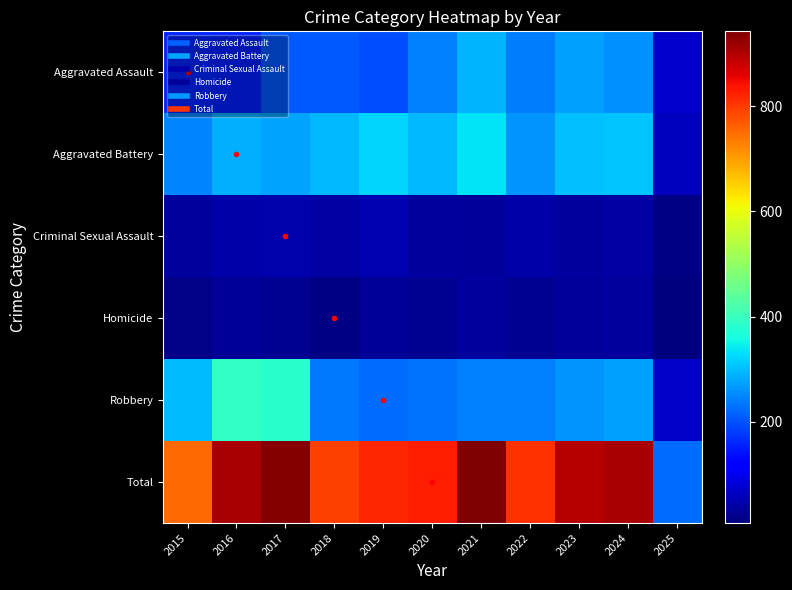

Rank the series by their maximum value, from lowest to highest.

Homicide, Criminal Sexual Assault, Aggravated Assault, Aggravated Battery, Robbery, Total